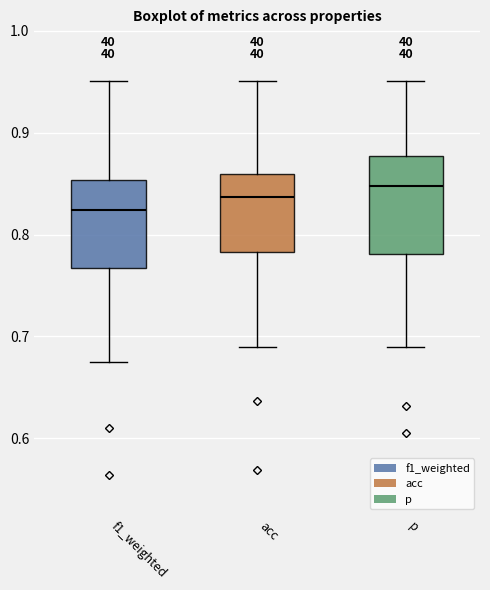

Reading left to right, read every box against the y-axis: the position of its median line, the range the box covers, and the ends of its whiskers. The values are not printed on the chart, so give them approximately, as read against the axis.

f1_weighted: median 0.82, box 0.77 to 0.85, whiskers 0.67 to 0.95
acc: median 0.84, box 0.78 to 0.86, whiskers 0.69 to 0.95
p: median 0.85, box 0.78 to 0.88, whiskers 0.69 to 0.95